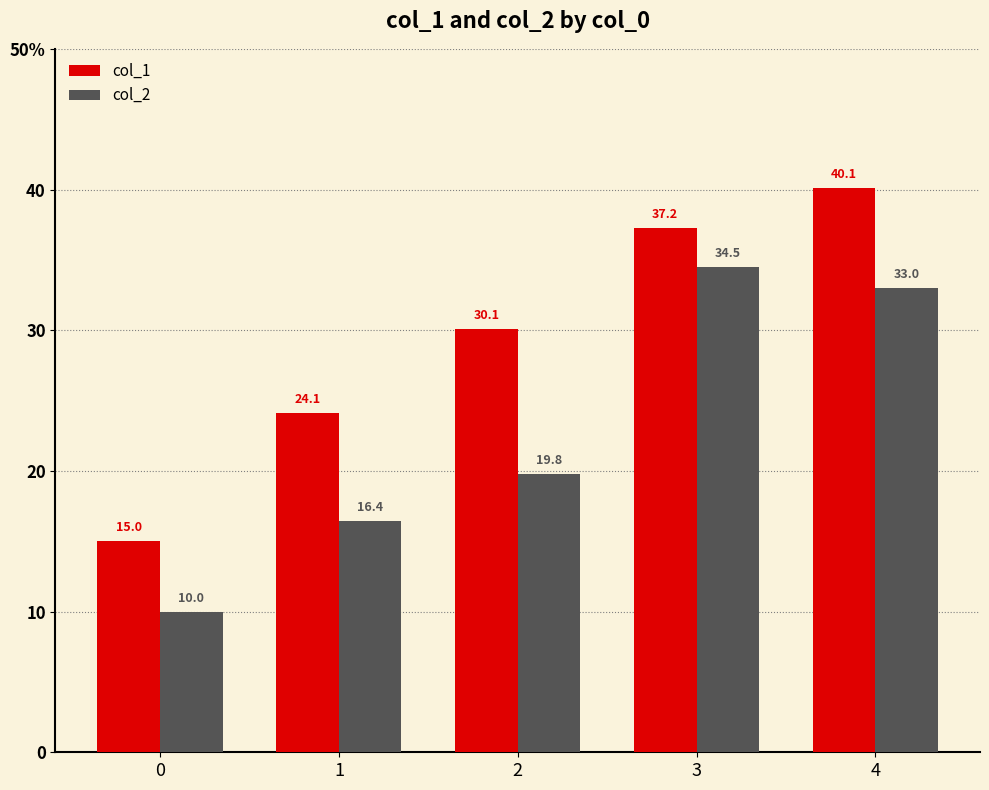

What is the difference between the maximum and second lowest values in the col_2 series?

18.1